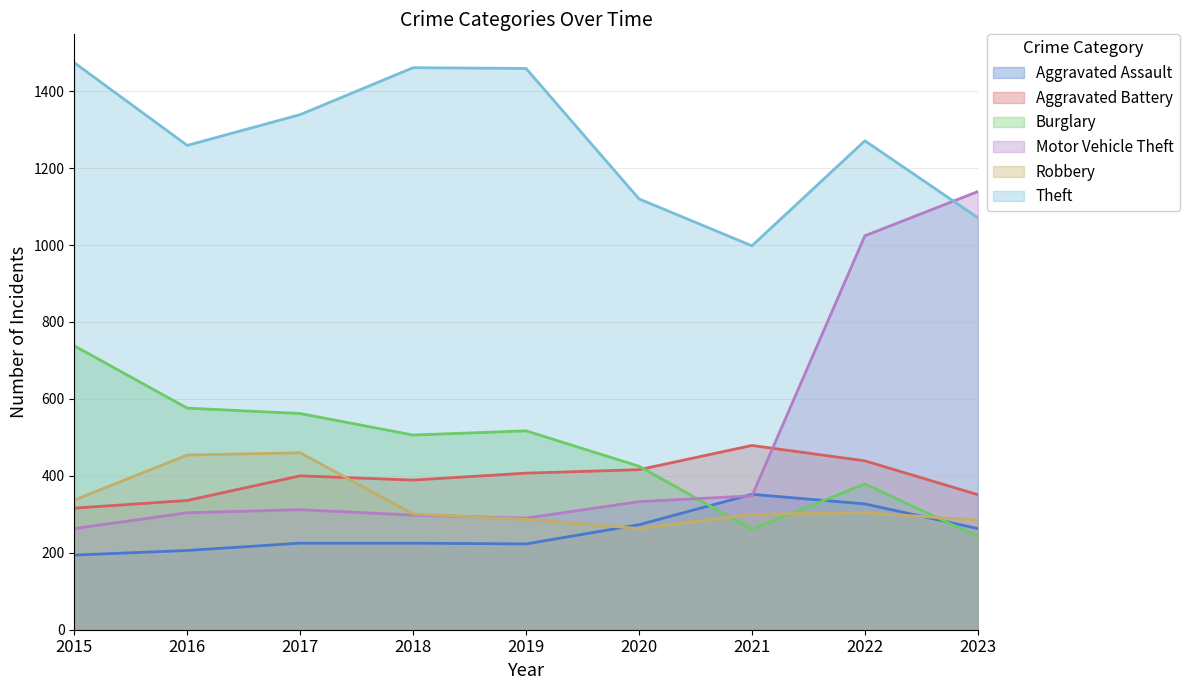

What is the sum of all Theft values?

11452